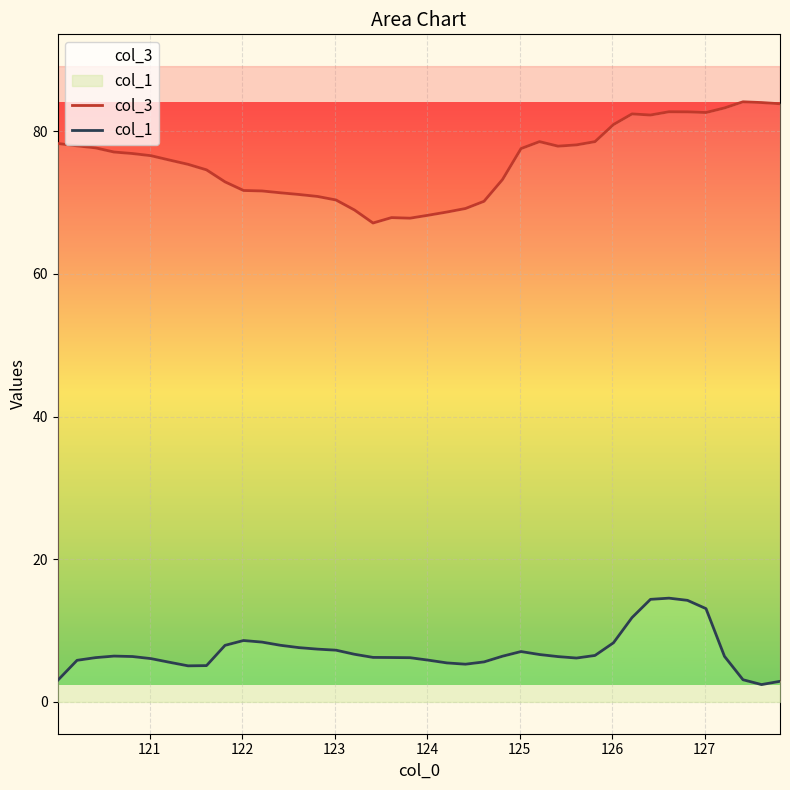

True or false: col_3 and col_1 cross at least once.

False